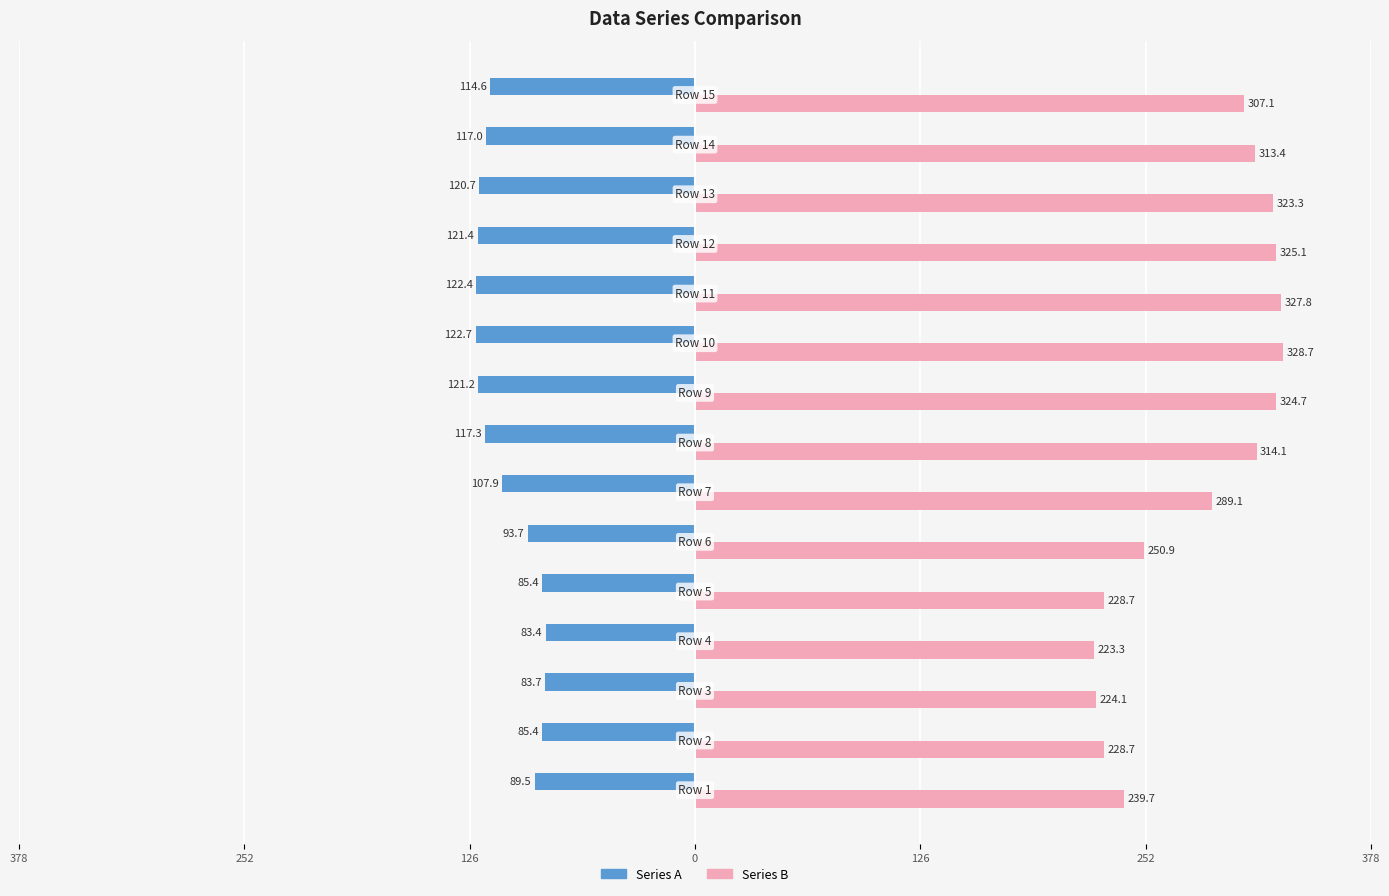

What are all the series names shown in the legend?

Series A, Series B